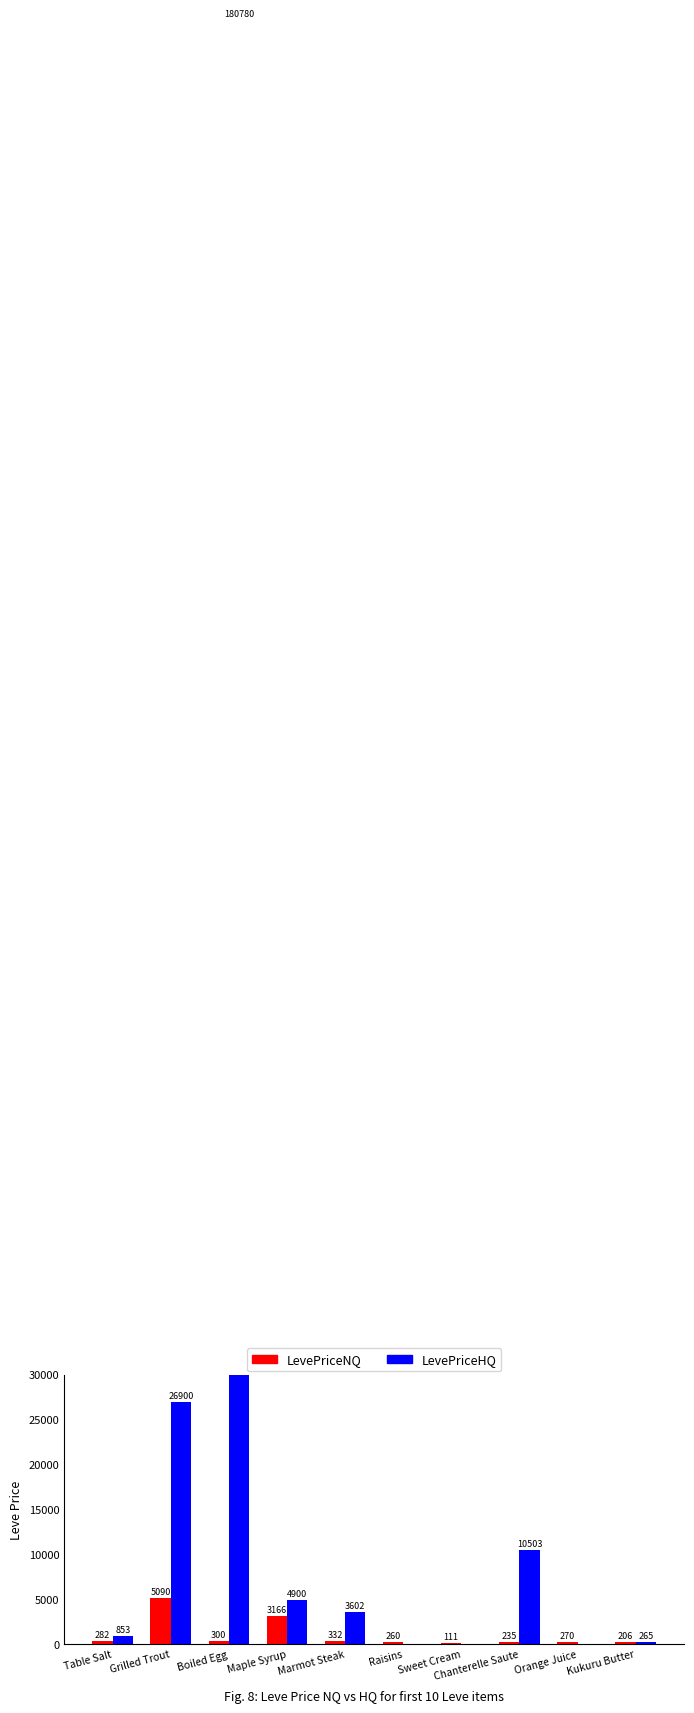

What is the label of the 3rd bar from the right?

Chanterelle Saute